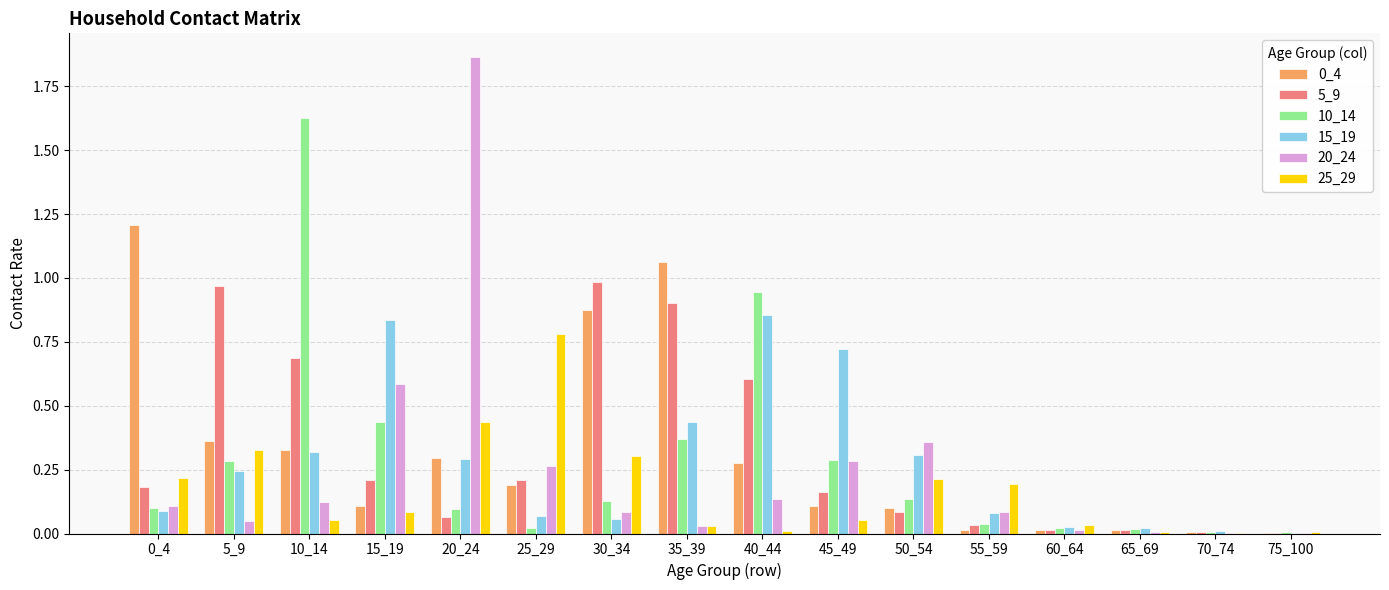

Which category has the highest value across all series?

20_24